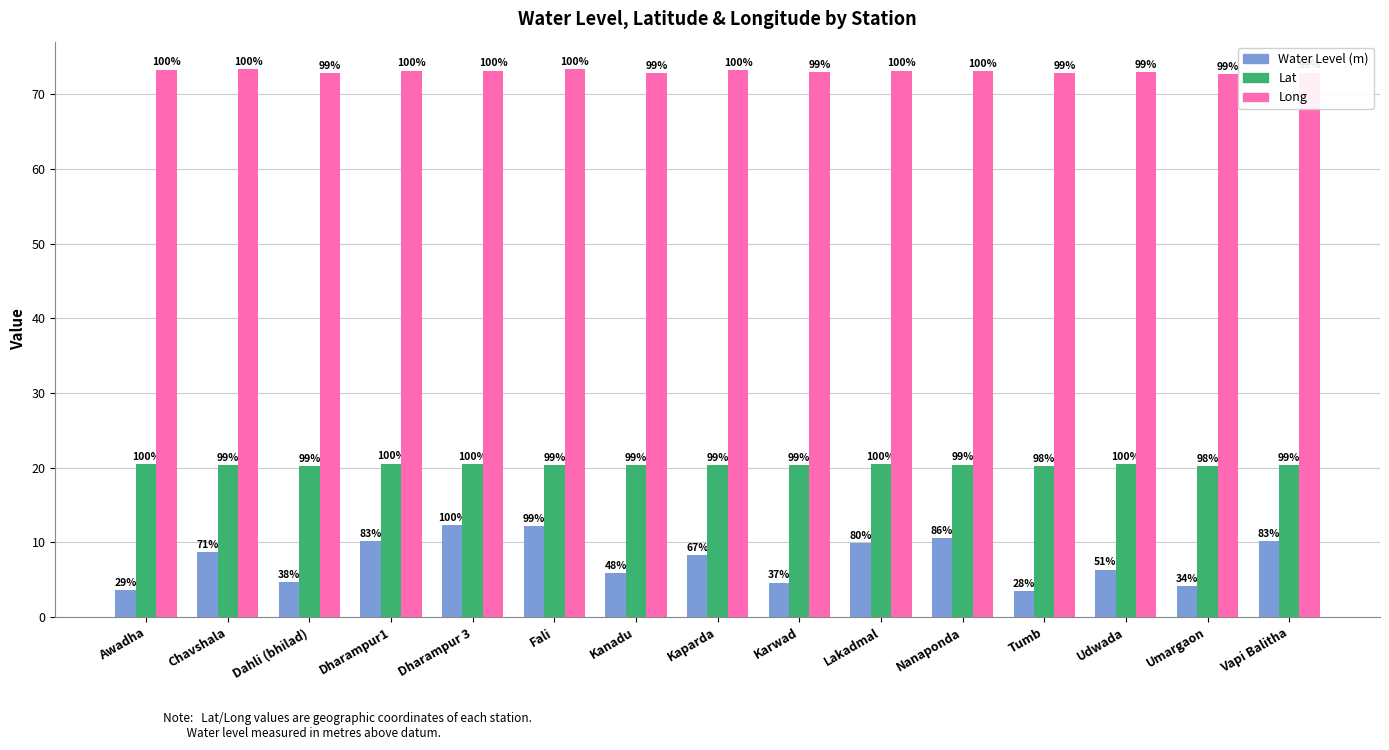

What are all the series names shown in the legend?

Water Level (m), Lat, Long